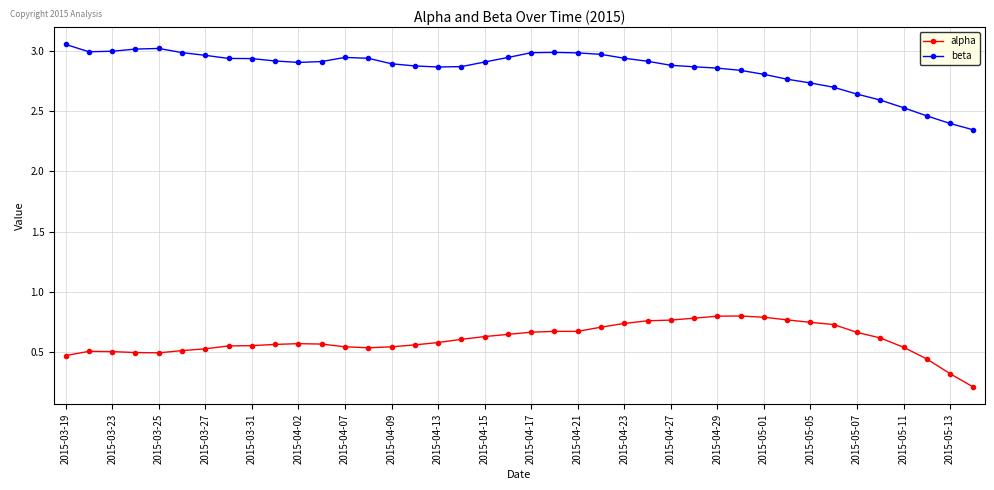

Rank the series by their average value, from lowest to highest.

alpha, beta